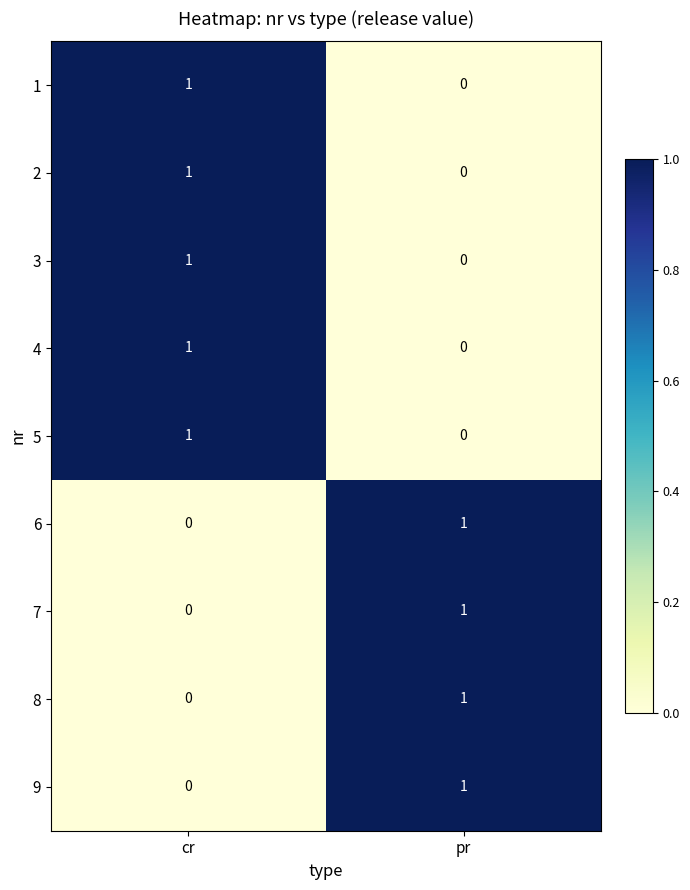

The value of 2 at cr is 1. True or false?

True